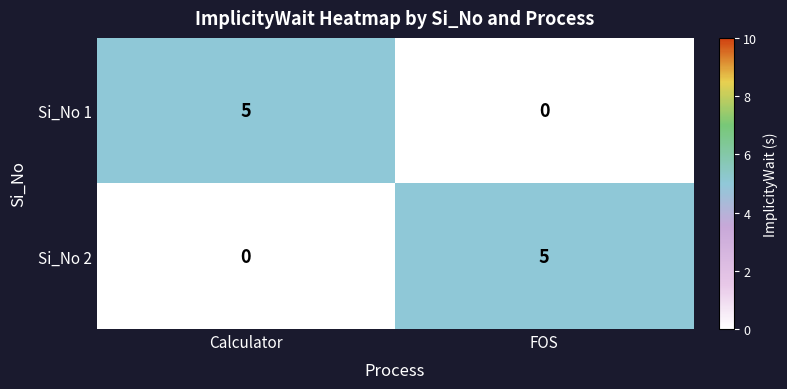

What is the spread (max minus min) of values at FOS?

5